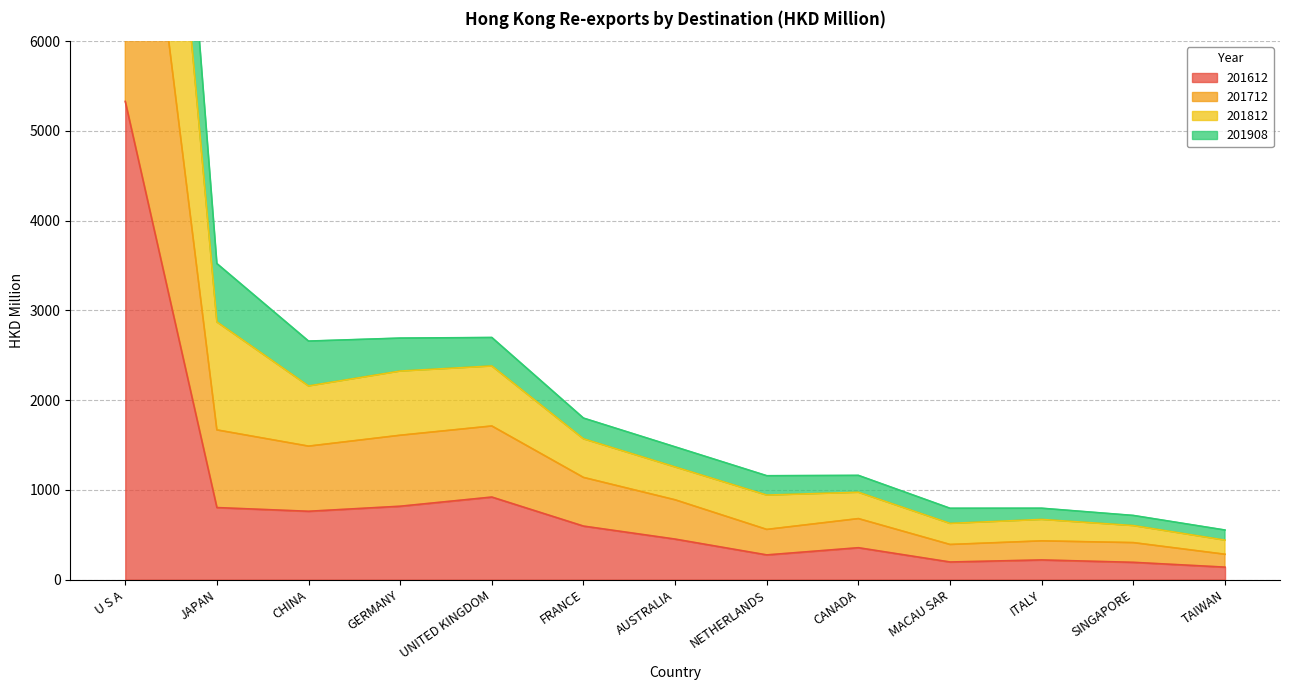

What is the lowest value of the 201612 series?

139.3